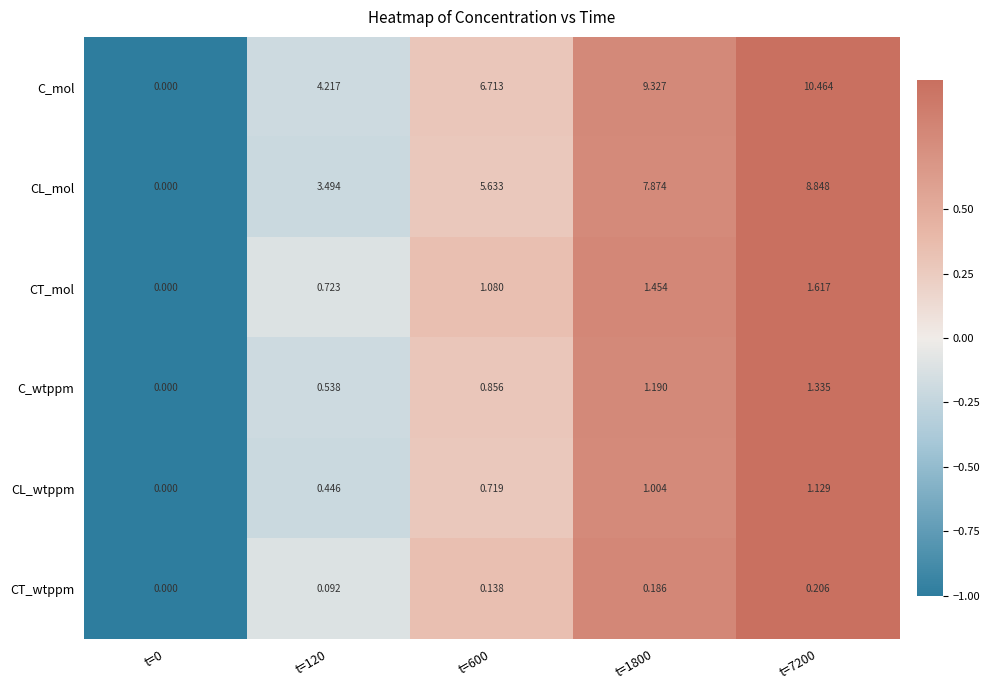

Which series has the largest range (max minus min)?

C_mol